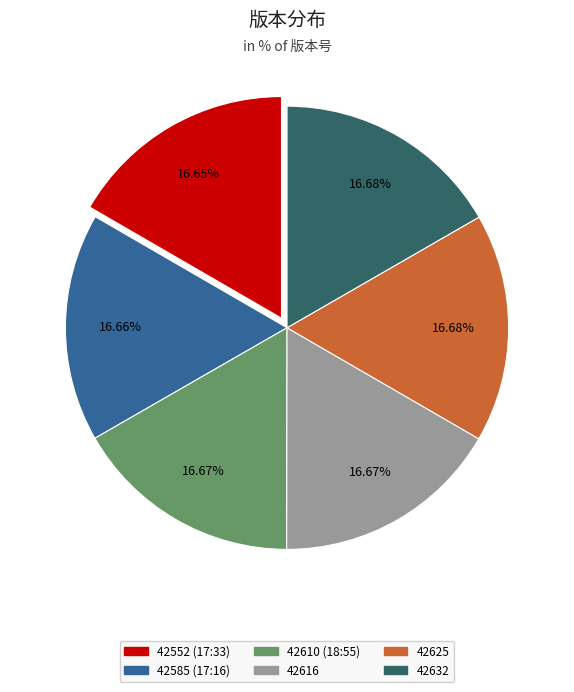

Approximately how many times larger is the value at 42632 compared to 42610 (18:55)?

1.0